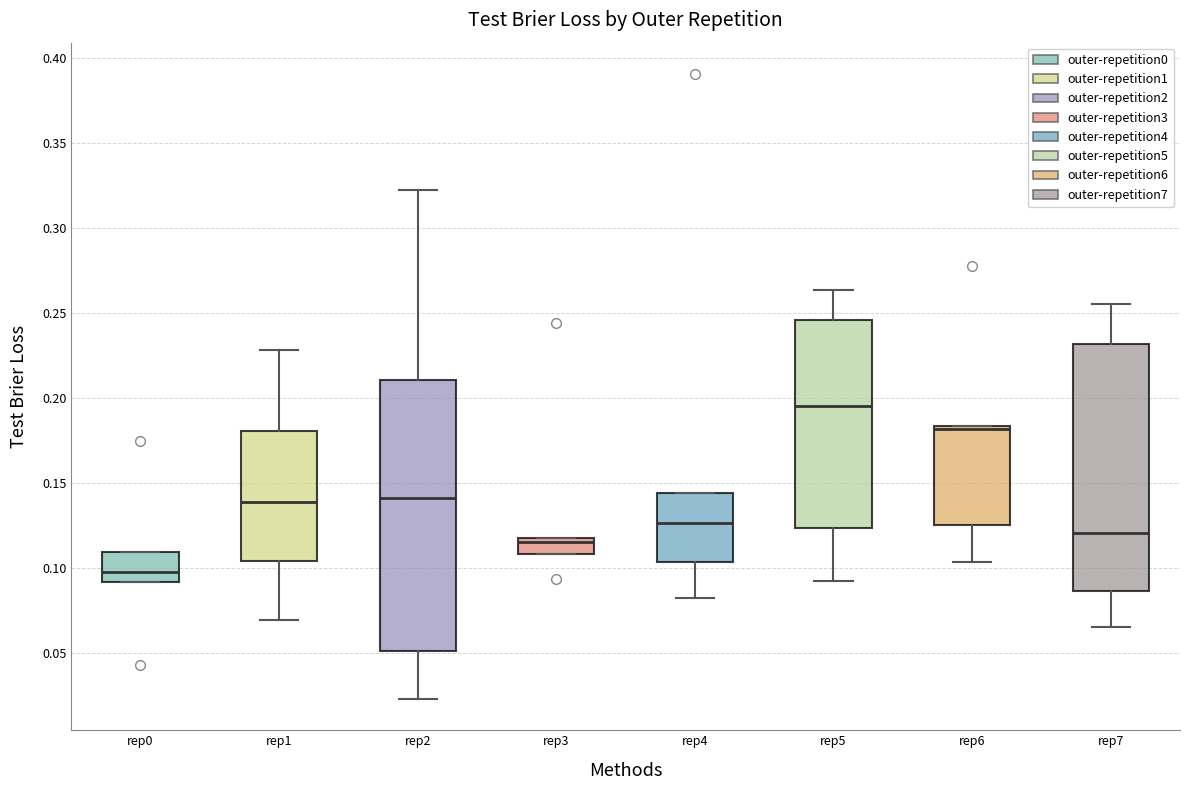

Reading left to right, read every box against the y-axis: the position of its median line, the range the box covers, and the ends of its whiskers. The values are not printed on the chart, so give them approximately, as read against the axis.

rep0: median 0.095, box 0.090 to 0.110, whiskers 0.090 to 0.110
rep1: median 0.140, box 0.105 to 0.180, whiskers 0.070 to 0.230
rep2: median 0.140, box 0.050 to 0.210, whiskers 0.025 to 0.320
rep3: median 0.115 (just below the box's upper edge), box 0.110 to 0.115, whiskers 0.110 to 0.115
rep4: median 0.125, box 0.105 to 0.145, whiskers 0.080 to 0.145
rep5: median 0.195, box 0.125 to 0.245, whiskers 0.090 to 0.265
rep6: median 0.180, box 0.125 to 0.185, whiskers 0.105 to 0.185
rep7: median 0.120, box 0.085 to 0.230, whiskers 0.065 to 0.255